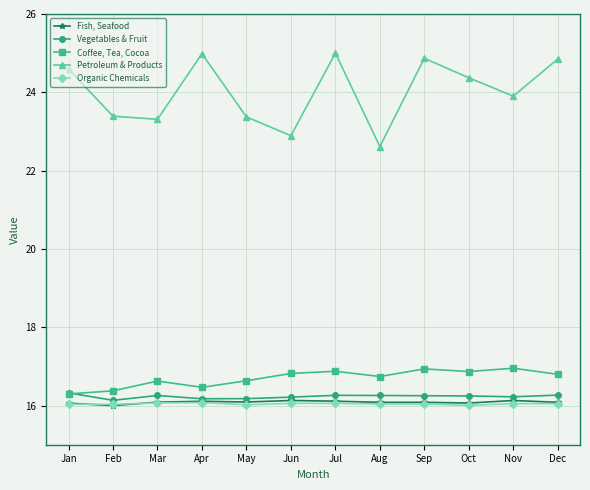

What are all the series names shown in the legend?

Fish, Seafood, Vegetables & Fruit, Coffee, Tea, Cocoa, Petroleum & Products, Organic Chemicals